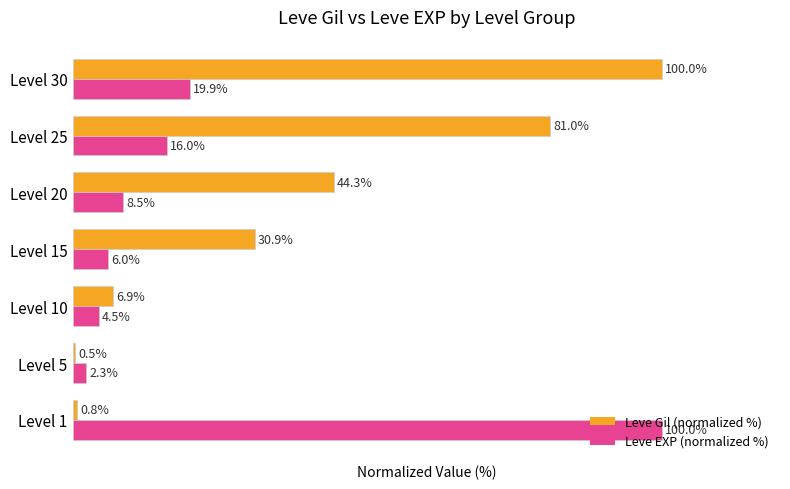

At which category is the sum across all series the highest?

Level 30